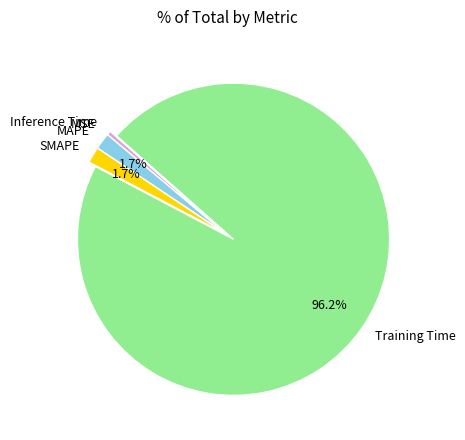

Which category accounts for the majority?

Training Time